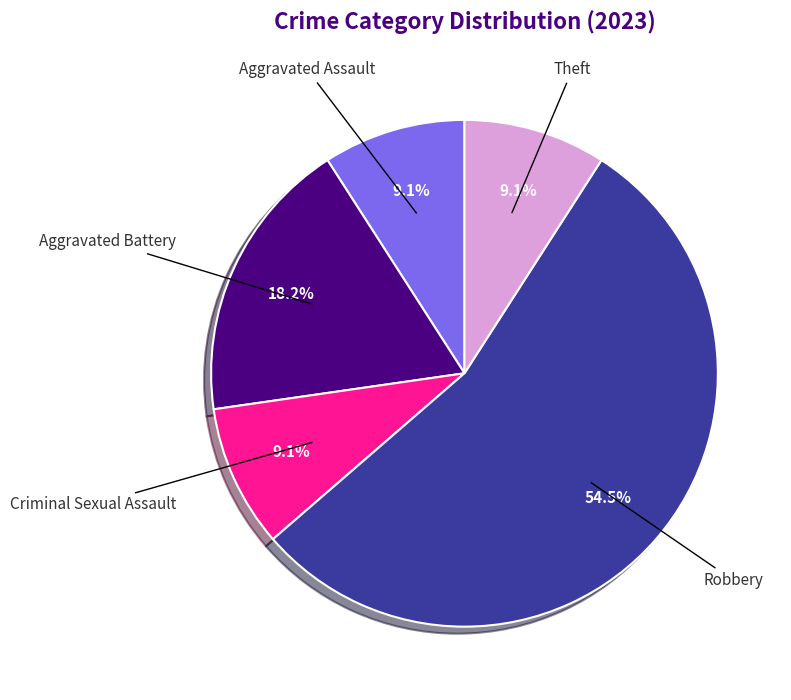

To the nearest percent, what percentage of the pie is Aggravated Battery?

18%